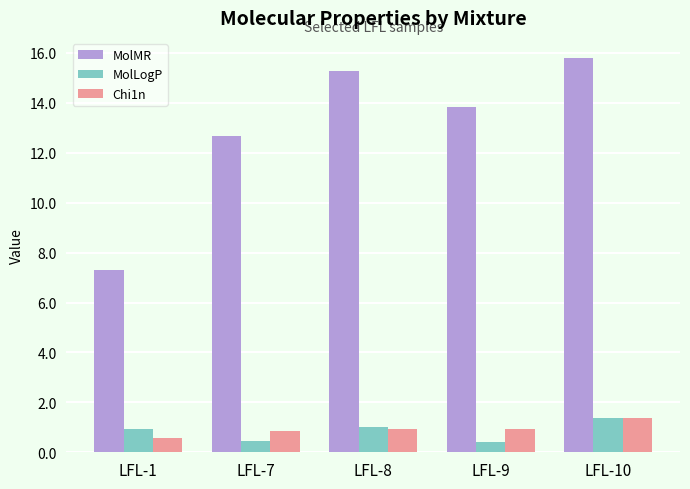

How many values in the MolMR series exceed 13?

3